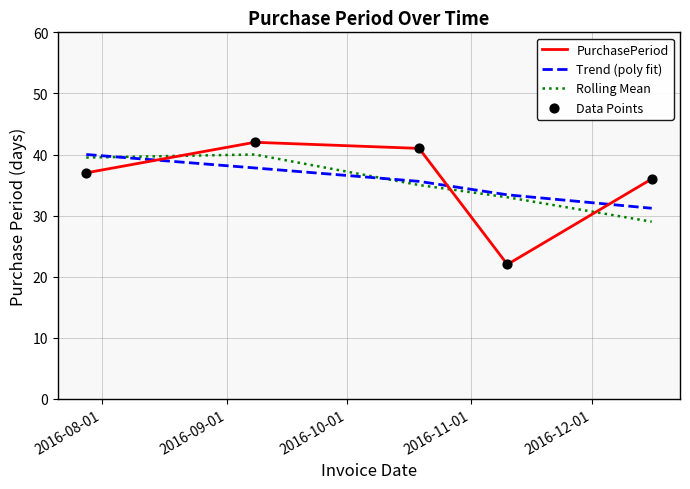

At how many categories does at least one series exceed 31?

5